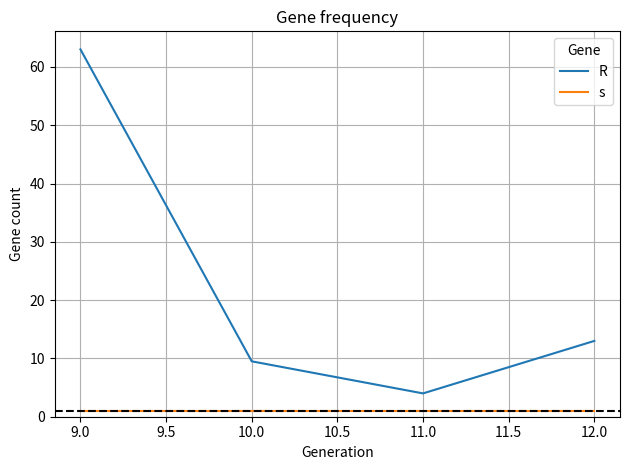

Is it true that s equals 1.0 at 12.0?

True